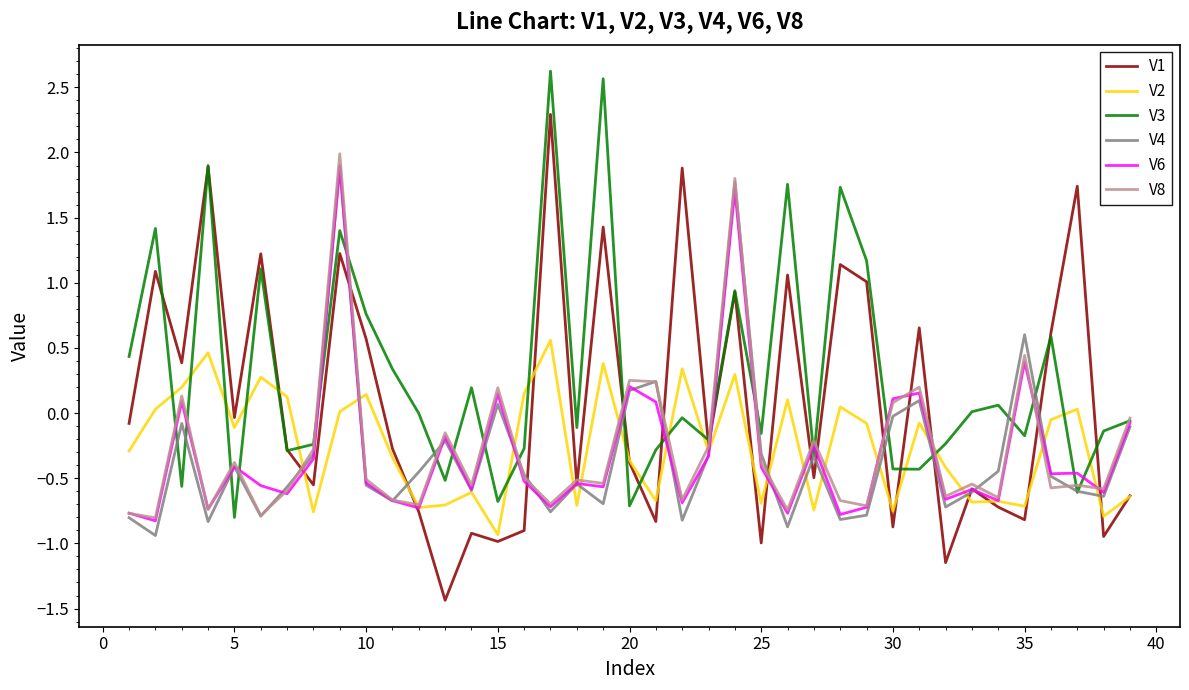

What is the sum of all V4 values?

-12.7